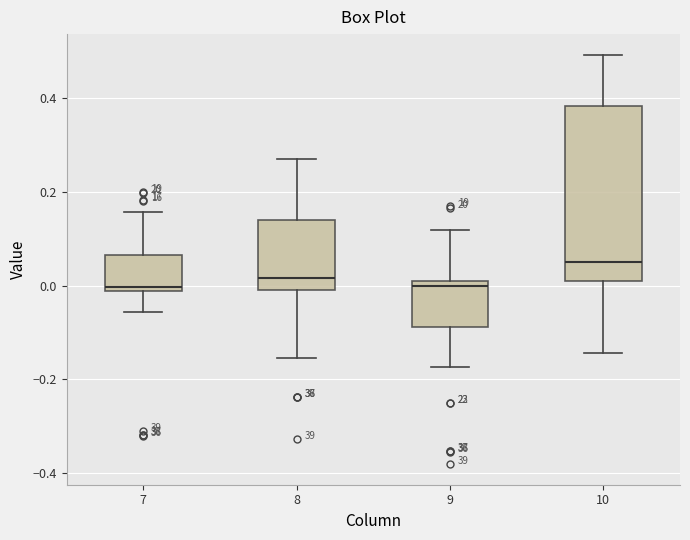

Reading left to right, transcribe this box plot: for each box, give where its median line is, the range the box spans, and where its two whiskers end, as read against the y-axis. The values are not printed on the chart, so give them approximately, as read against the axis.

7: median 0.00, box -0.02 to 0.06, whiskers -0.06 to 0.16
8: median 0.02, box 0.00 to 0.14, whiskers -0.16 to 0.26
9: median 0.00 (just below the box's upper edge), box -0.08 to 0.00, whiskers -0.18 to 0.12
10: median 0.06, box 0.00 to 0.38, whiskers -0.14 to 0.50